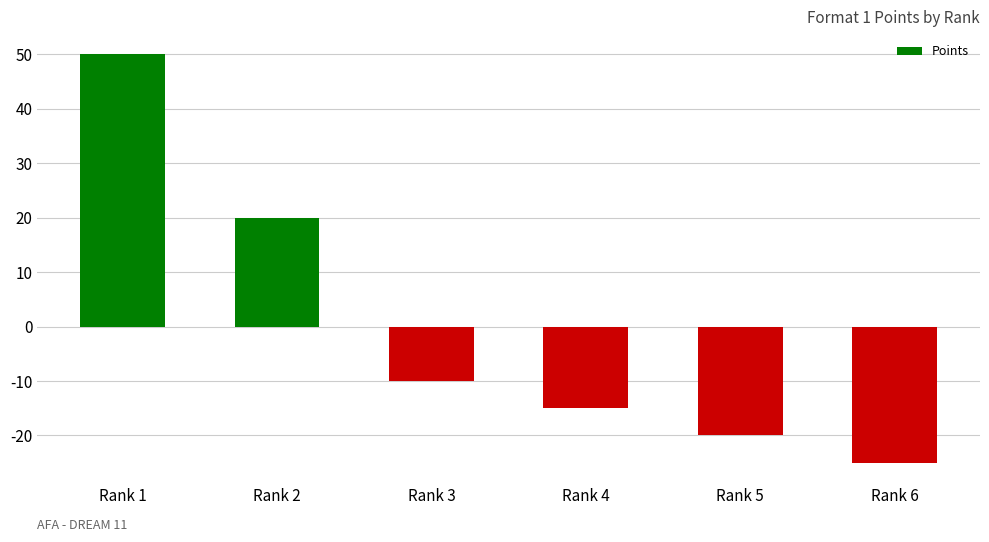

What is the difference between the maximum and minimum values?

75